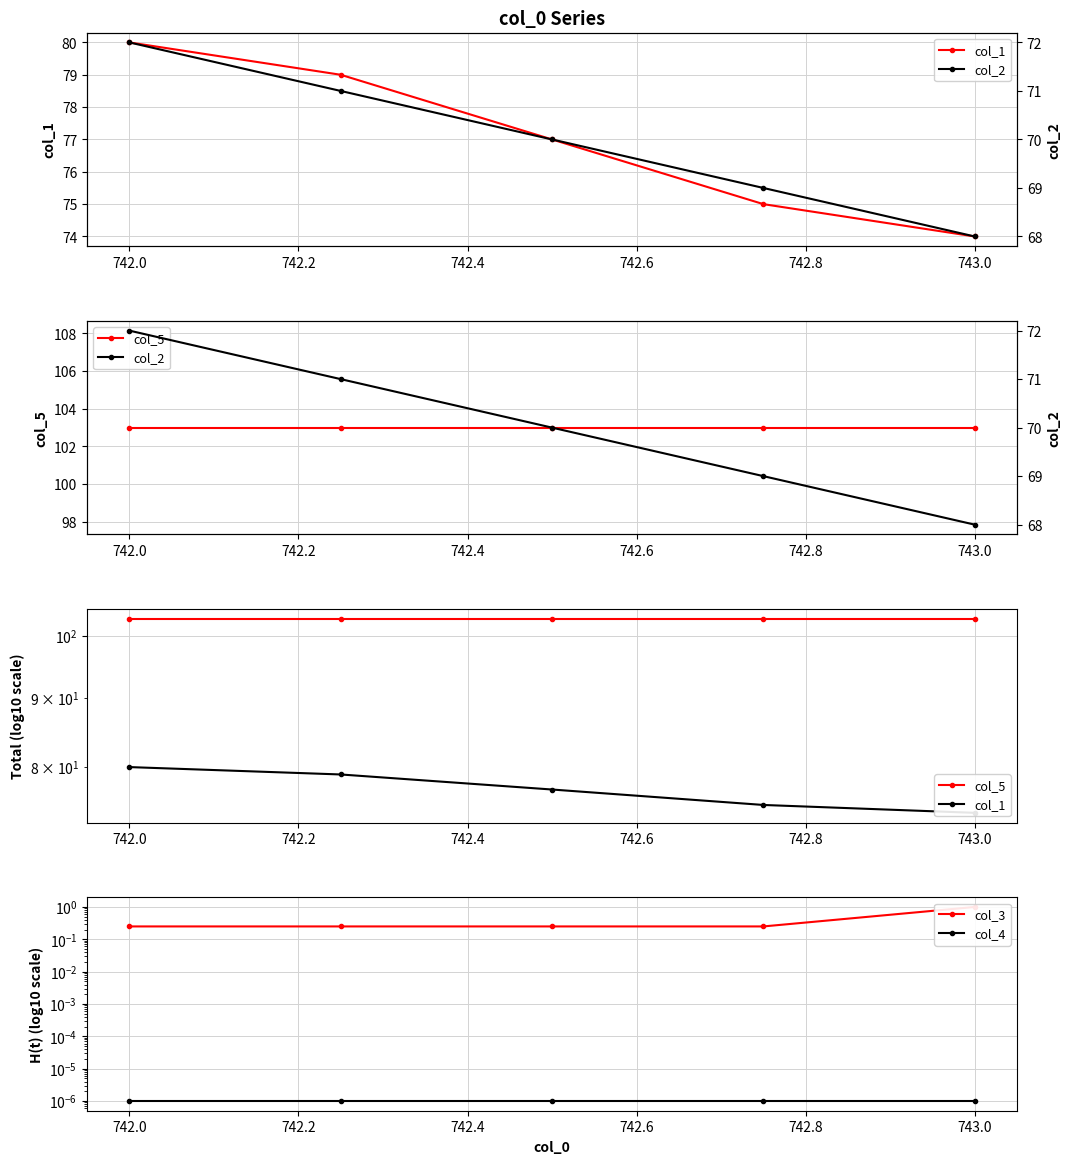

Reading left to right, extract all data points from this chart.

col_1: 80.0	79.0	77.0	75.0	74.0
col_2: 72.0	71.0	70.0	69.0	68.0
col_5: 103.0	103.0	103.0	103.0	103.0
col_3: 0.2	0.2	0.2	0.2	1.0
col_4: 0.0	0.0	0.0	0.0	0.0